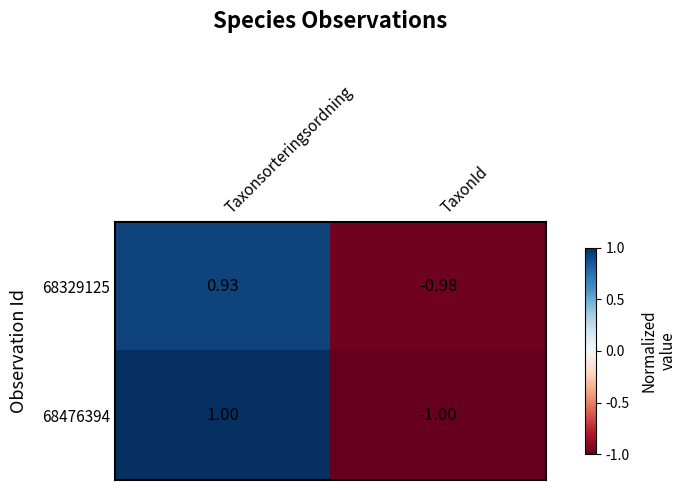

Which category has the highest value in the 68476394 series?

Taxonsorteringsordning